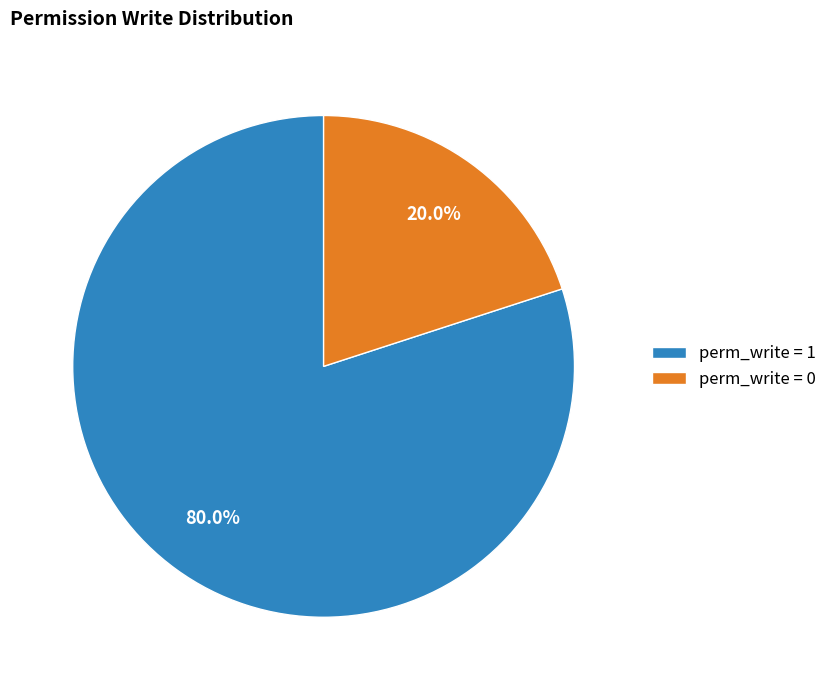

Which slice is the smallest?

perm_write = 0